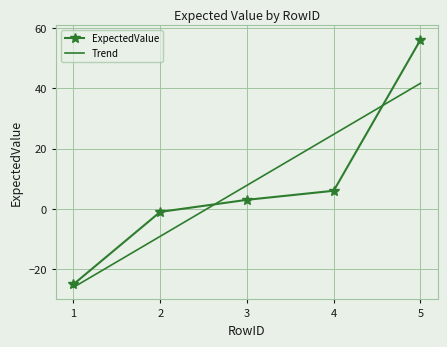

How many intersections are there between Trend and ExpectedValue?

2